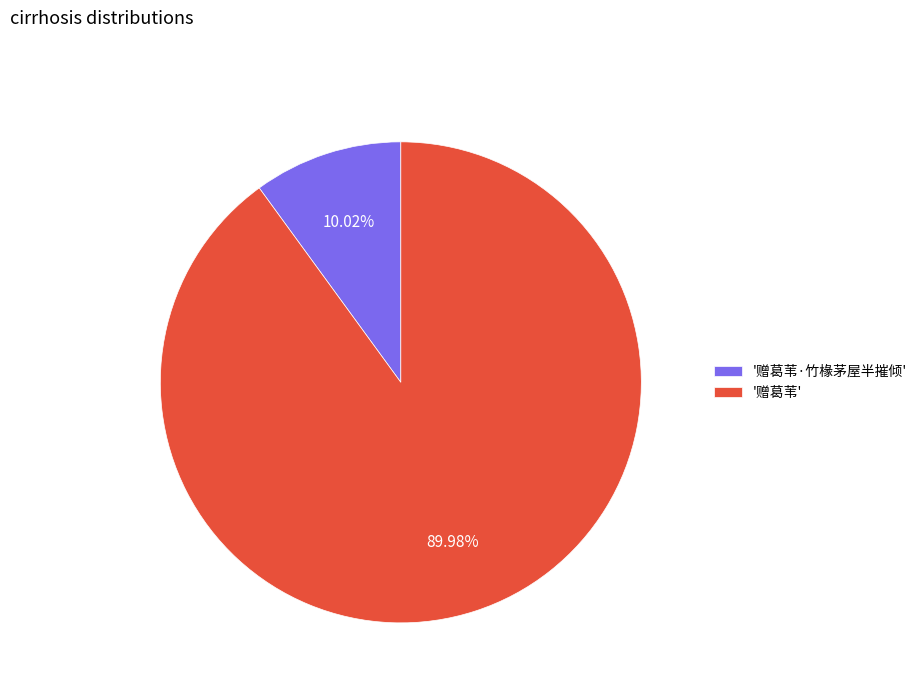

To the nearest percent, what is the difference between the largest and smallest slice percentages?

80%